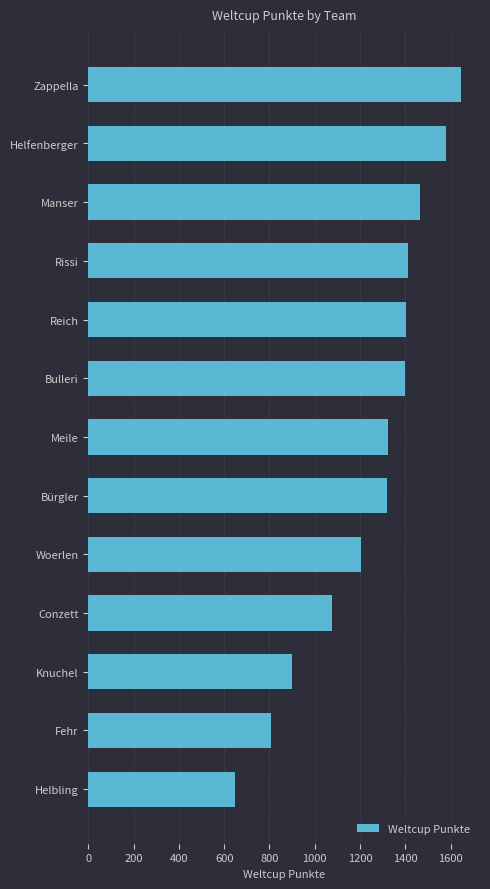

What is the minimum value shown in the chart?

649